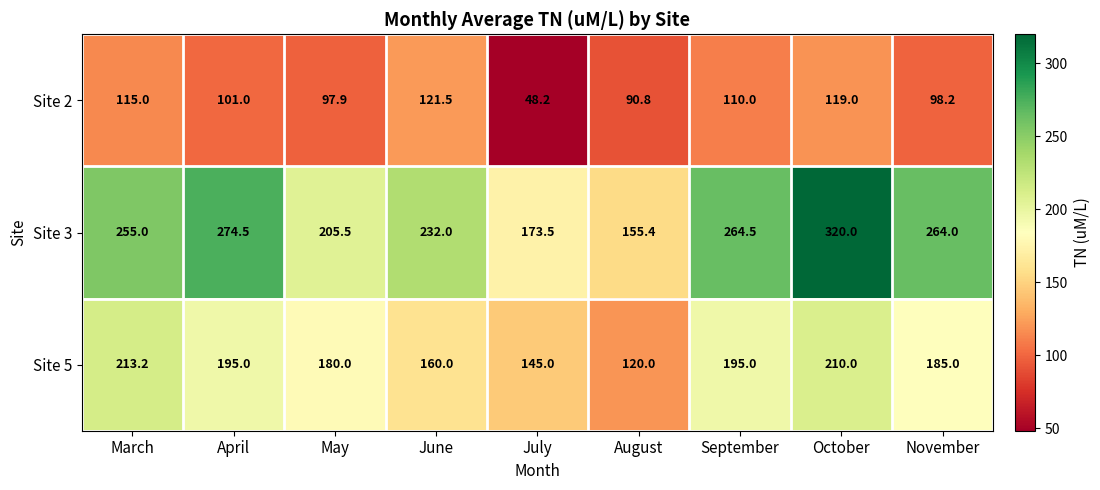

At how many categories does at least one series exceed 69?

9